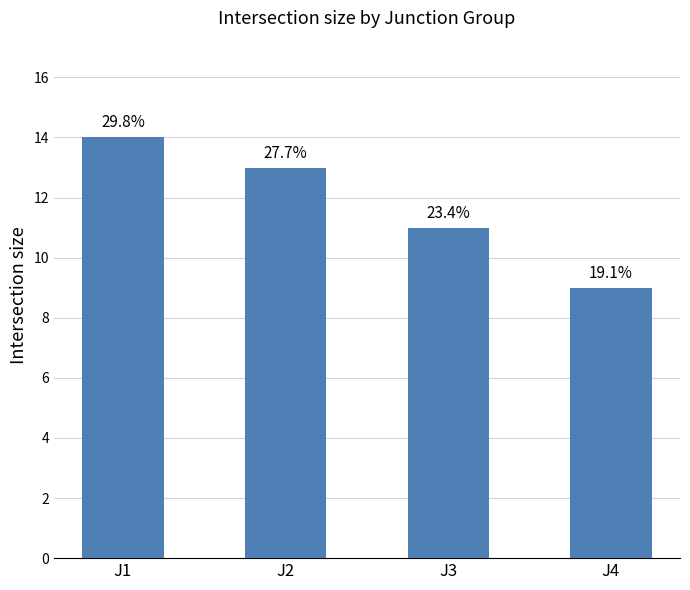

Are the bars horizontal?

No